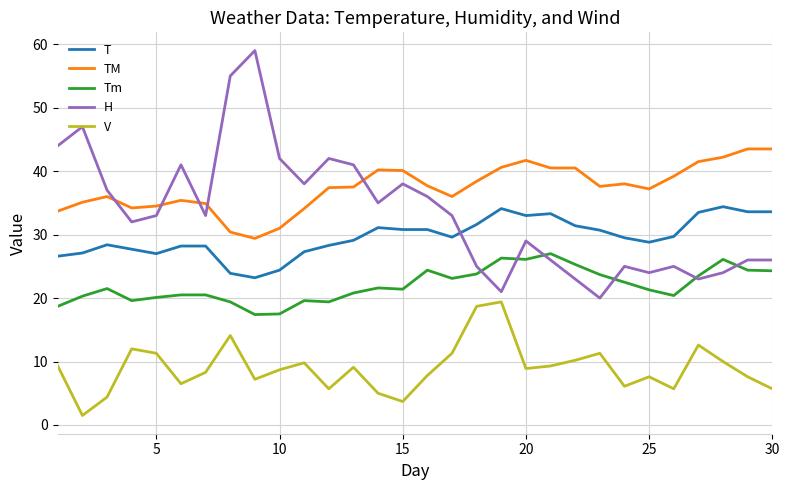

Which series has the largest total across all categories?

TM